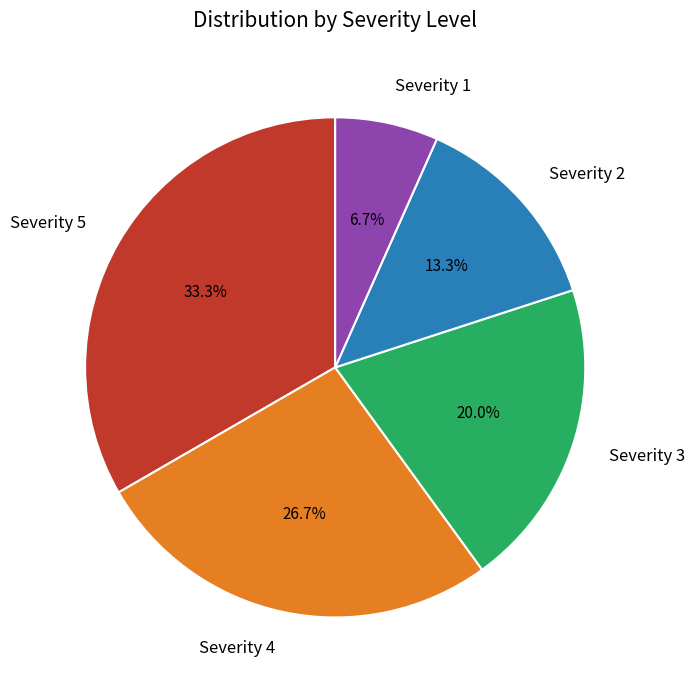

Is it true that Severity 3 is 20% of the pie?

True